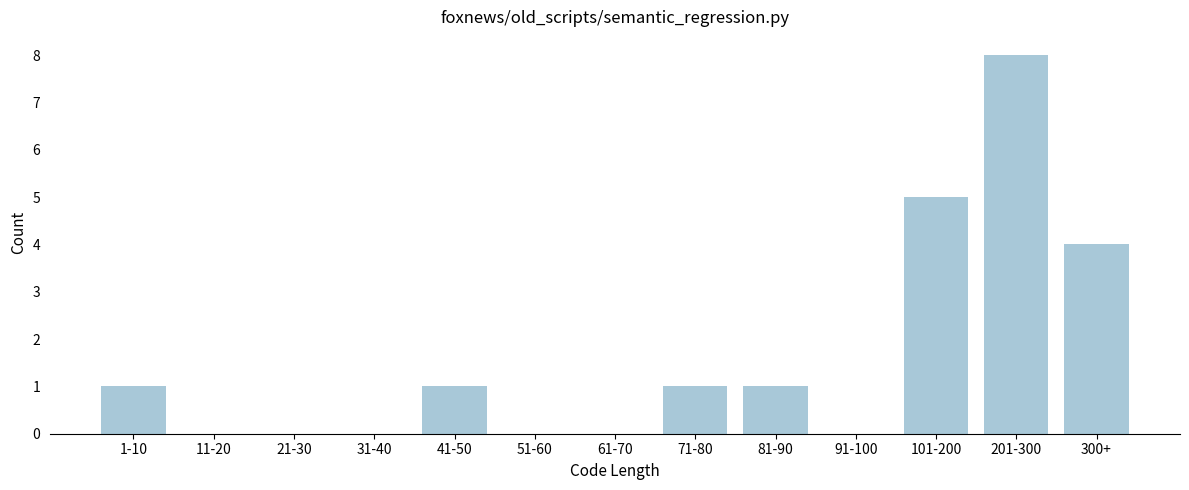

Reading right to left, extract all data points from this chart.

300+=4	201-300=8	101-200=5	91-100=0	81-90=1	71-80=1	61-70=0	51-60=0	41-50=1	31-40=0	21-30=0	11-20=0	1-10=1